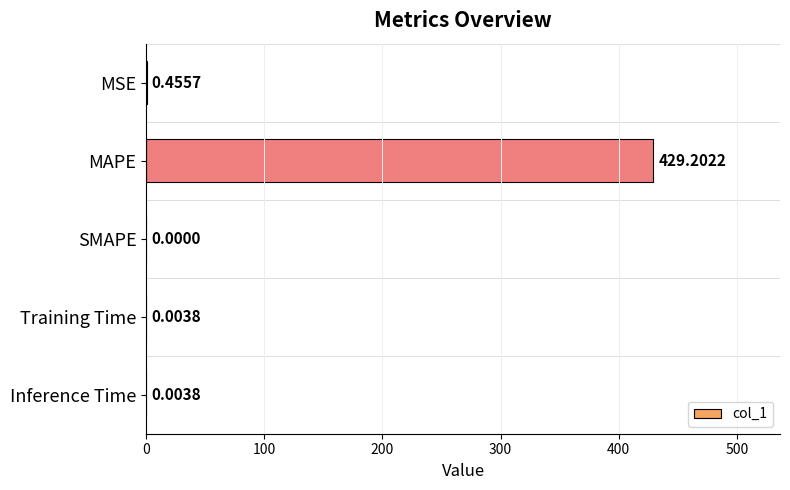

Count the number of data series in this chart.

1